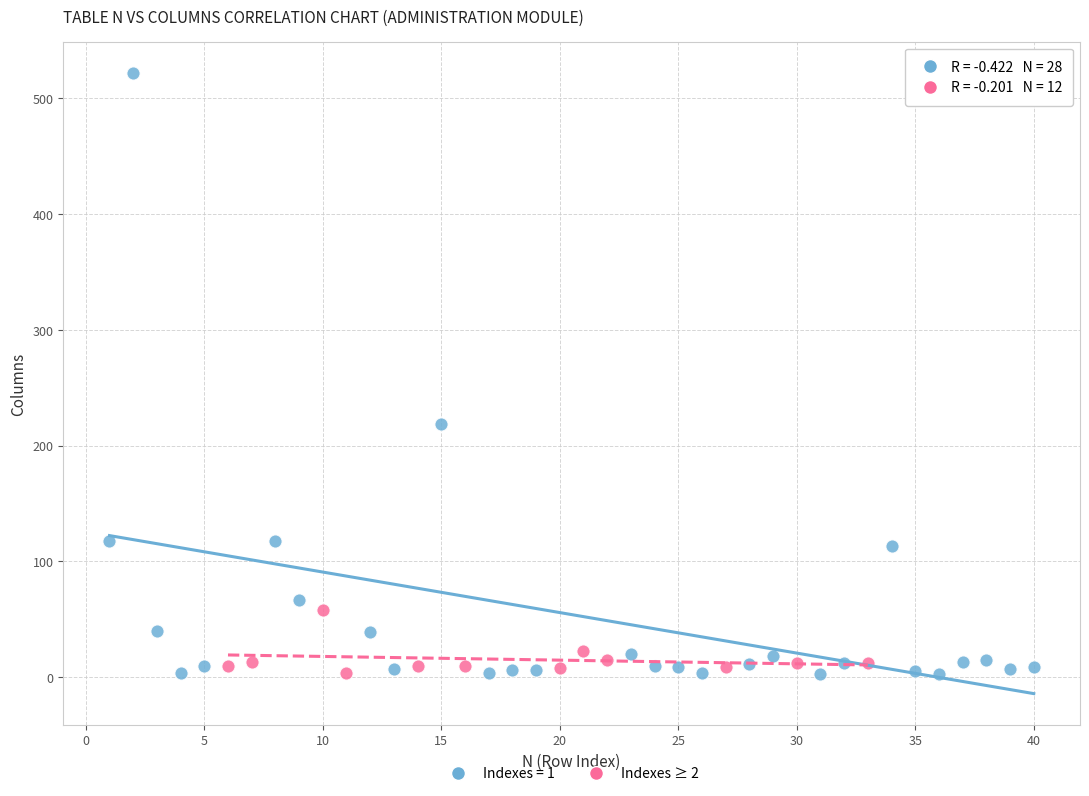

Which series reaches the maximum Y coordinate?

Indexes = 1